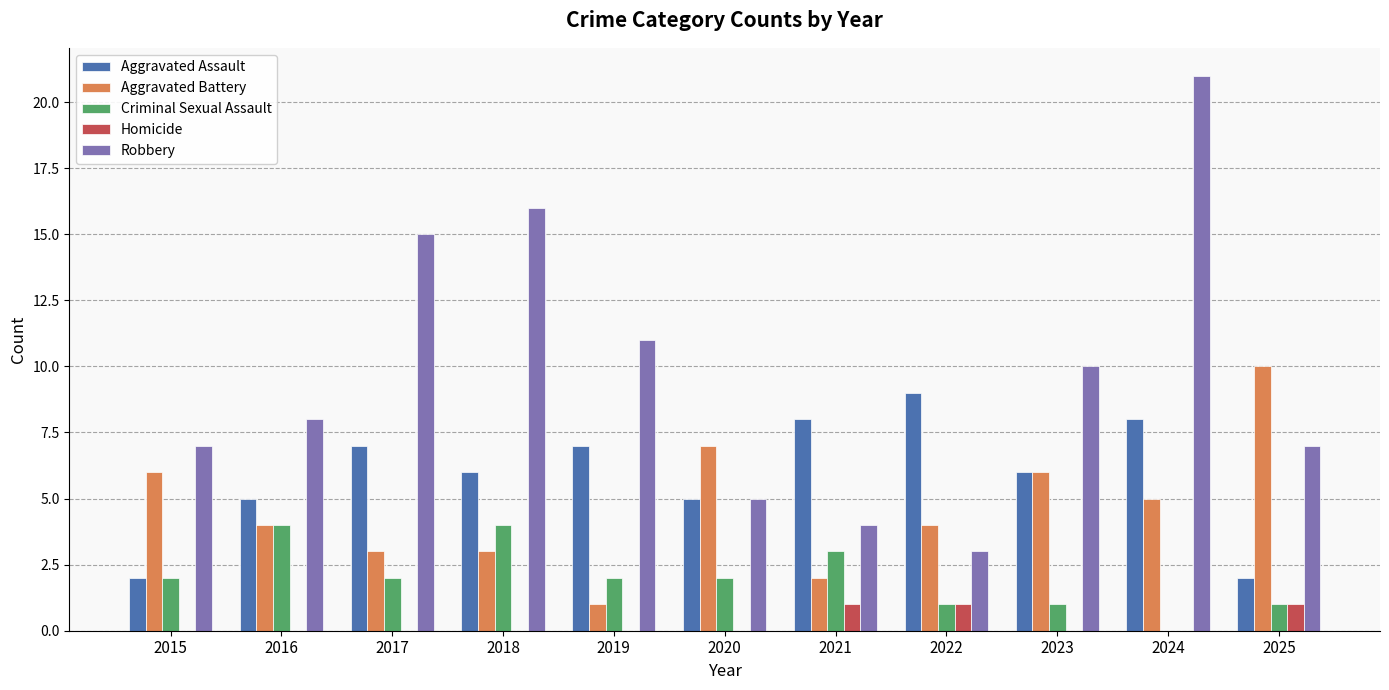

Are the bars grouped side by side (vs. stacked)?

Yes